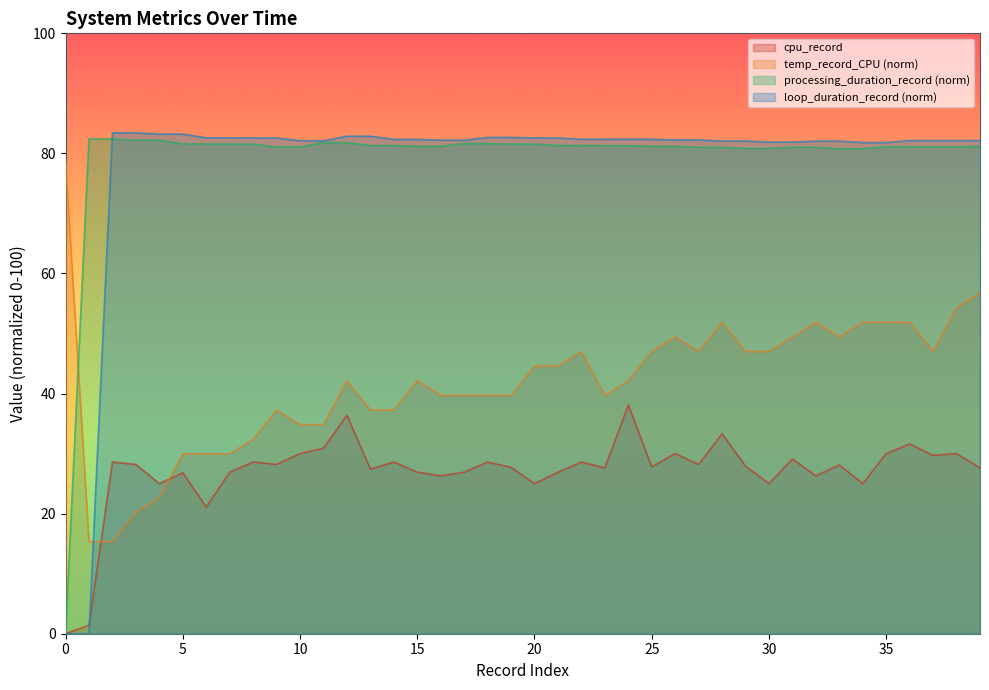

What is the value of the loop_duration_record point at the 22nd from the left?

82.6